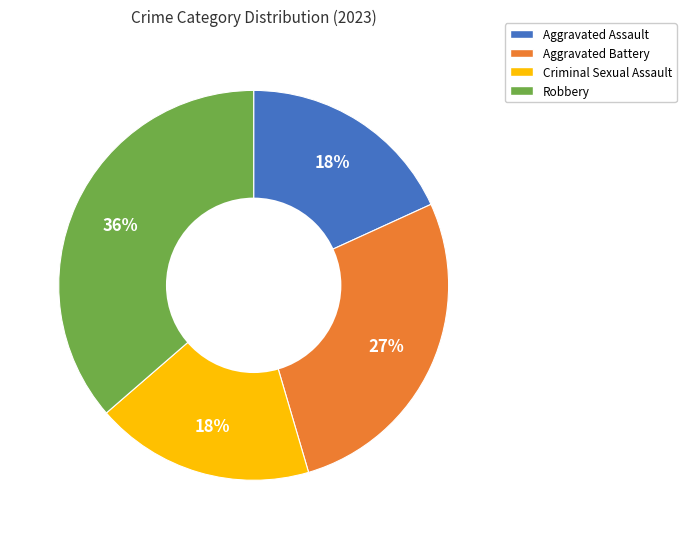

To the nearest percent, what portion does Aggravated Assault represent?

18%